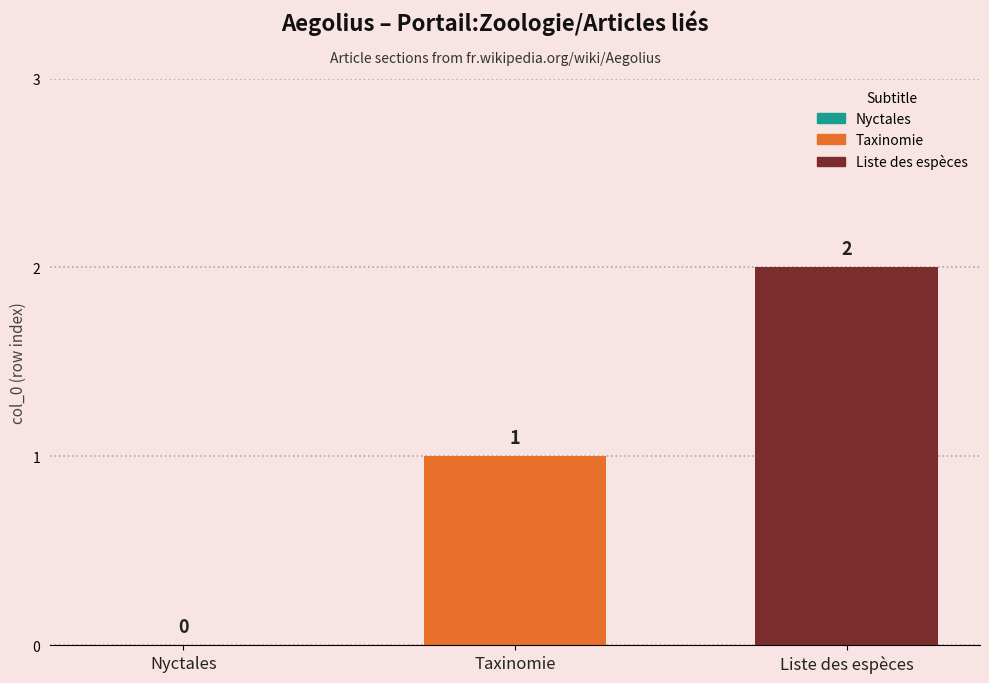

At which category does the chart reach its peak across all series?

Liste des espèces